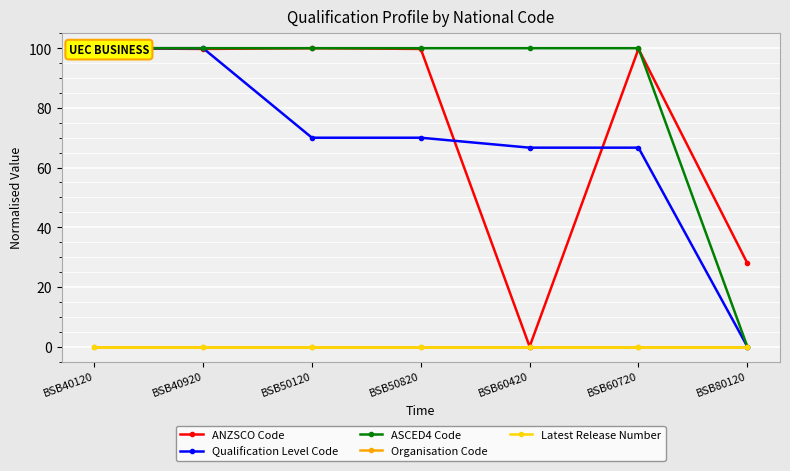

At how many categories does at least one series exceed 79?

6